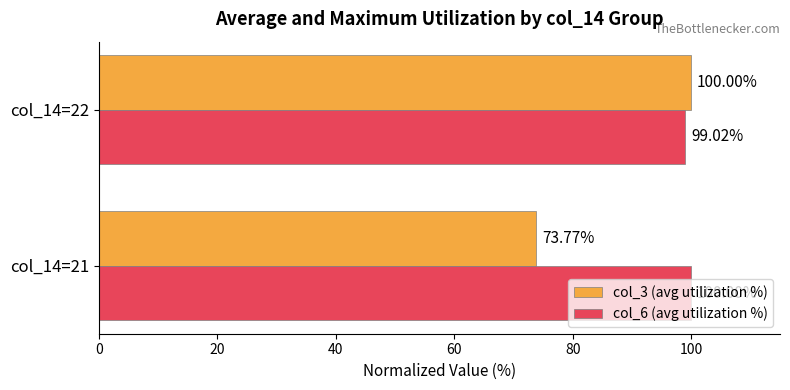

Rank the series by their average value, from highest to lowest.

col_6 (avg utilization %), col_3 (avg utilization %)